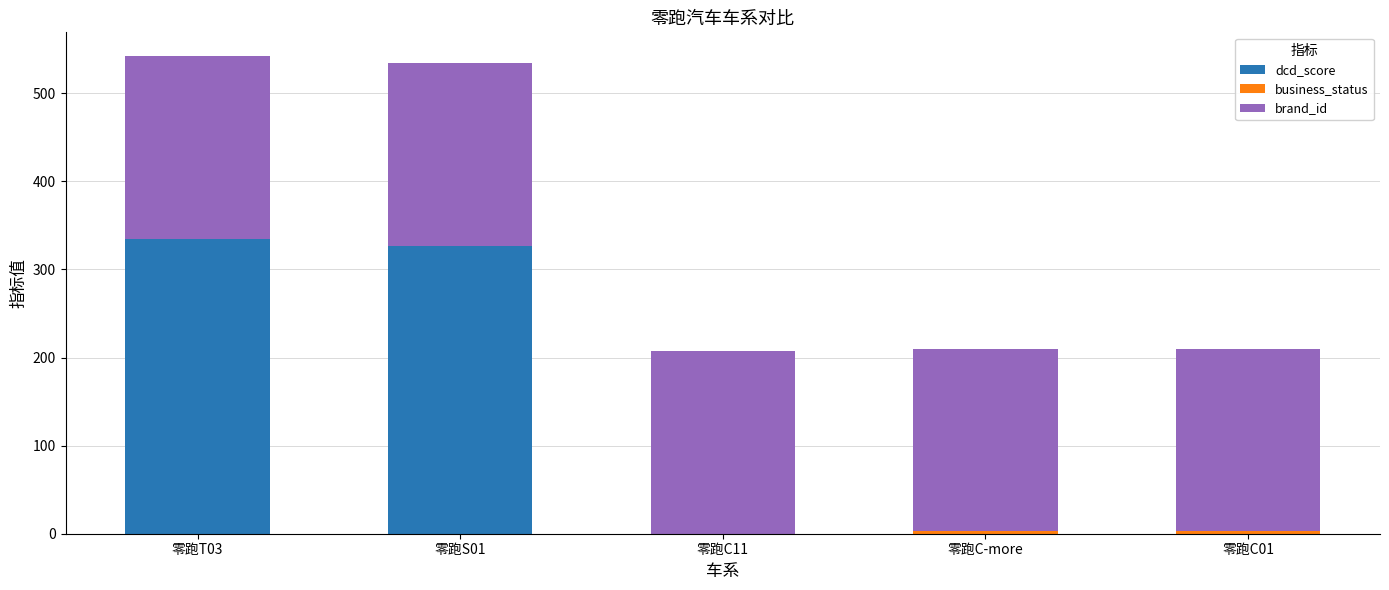

The dcd_score series shows 0 at 零跑C-more. True or false?

True